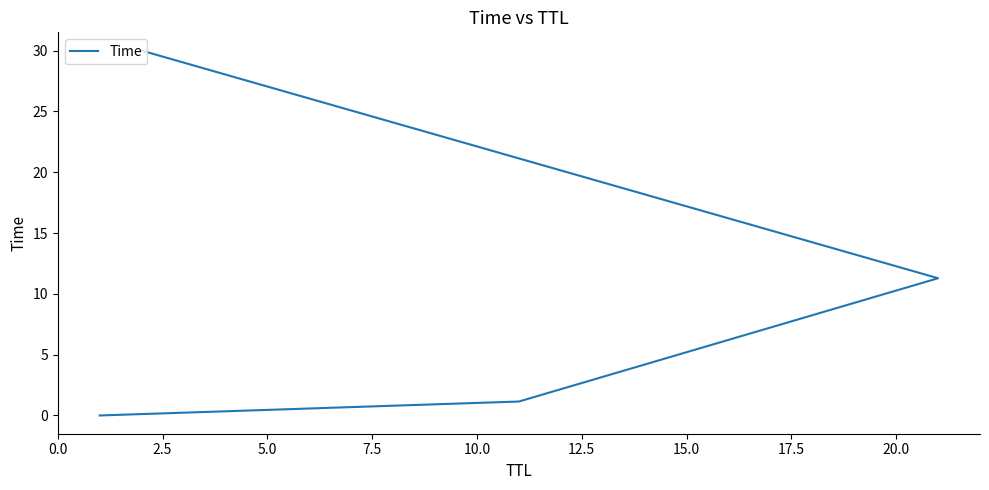

True or false: there are more than 1 points higher than both neighbors.

False